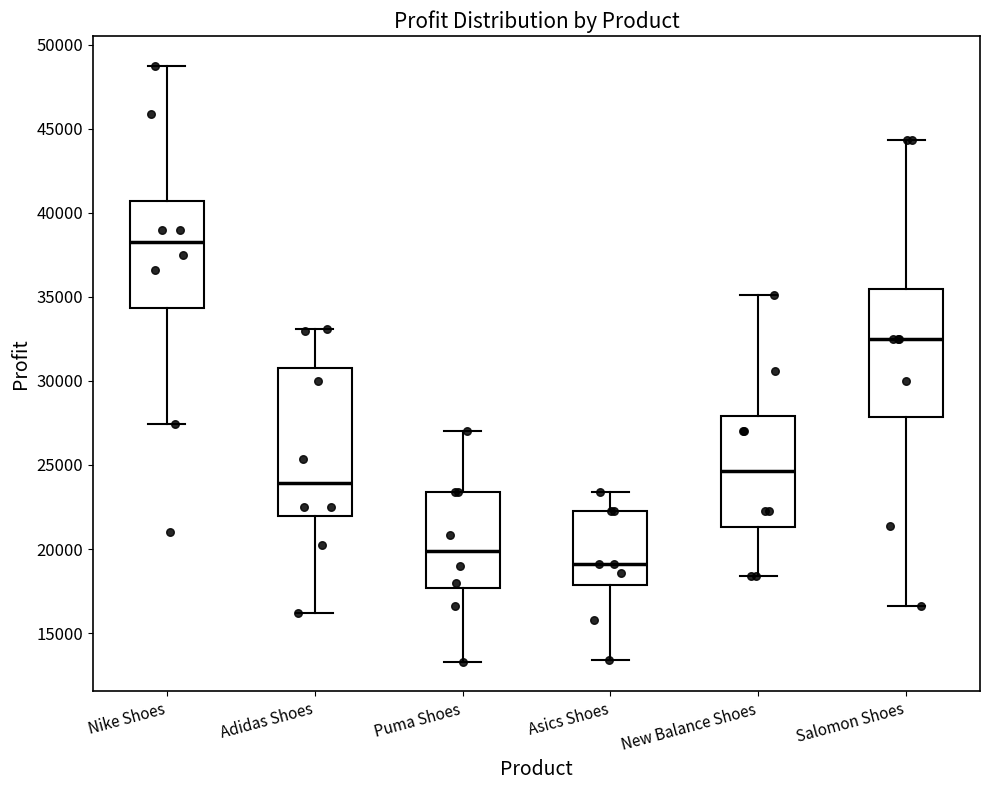

Reading left to right, read every box against the y-axis: the position of its median line, the range the box covers, and the ends of its whiskers. The values are not printed on the chart, so give them approximately, as read against the axis.

Nike Shoes: median 38500, box 34500 to 40500, whiskers 27500 to 49000
Adidas Shoes: median 24000, box 22000 to 31000, whiskers 16000 to 33000
Puma Shoes: median 20000, box 17500 to 23500, whiskers 13500 to 27000
Asics Shoes: median 19000, box 18000 to 22500, whiskers 13500 to 23500
New Balance Shoes: median 24500, box 21500 to 28000, whiskers 18500 to 35000
Salomon Shoes: median 32500, box 28000 to 35500, whiskers 16500 to 44500